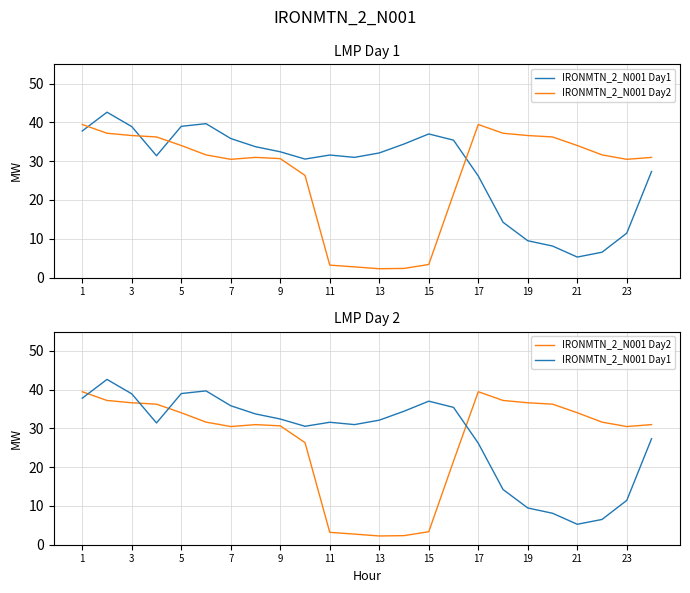

Reading right to left, transcribe all the data shown in this chart.

IRONMTN_2_N001 Day1: 27.3	11.4	6.5	5.3	8.1	9.5	14.3	26.2	35.4	37.0	34.4	32.1	31.0	31.6	30.6	32.4	33.7	35.9	39.7	39.0	31.4	38.9	42.6	37.8
IRONMTN_2_N001 Day2: 31.0	30.5	31.6	34.1	36.3	36.6	37.2	39.5	21.6	3.4	2.3	2.3	2.7	3.2	26.3	30.7	31.0	30.5	31.6	34.1	36.3	36.6	37.2	39.5